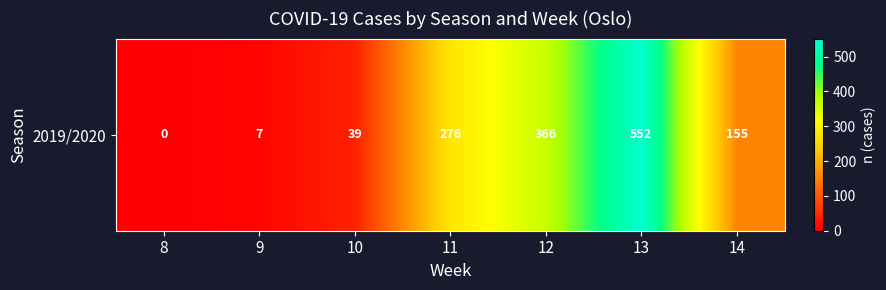

List the labels in order of value, largest first.

13, 12, 11, 14, 10, 9, 8